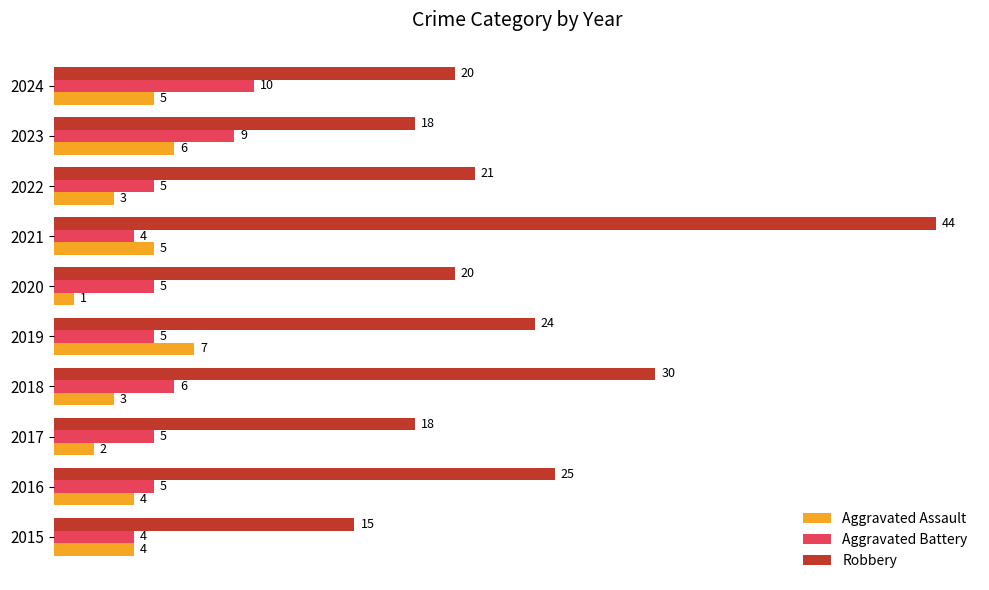

What is the spread (max minus min) of values at 2024?

15